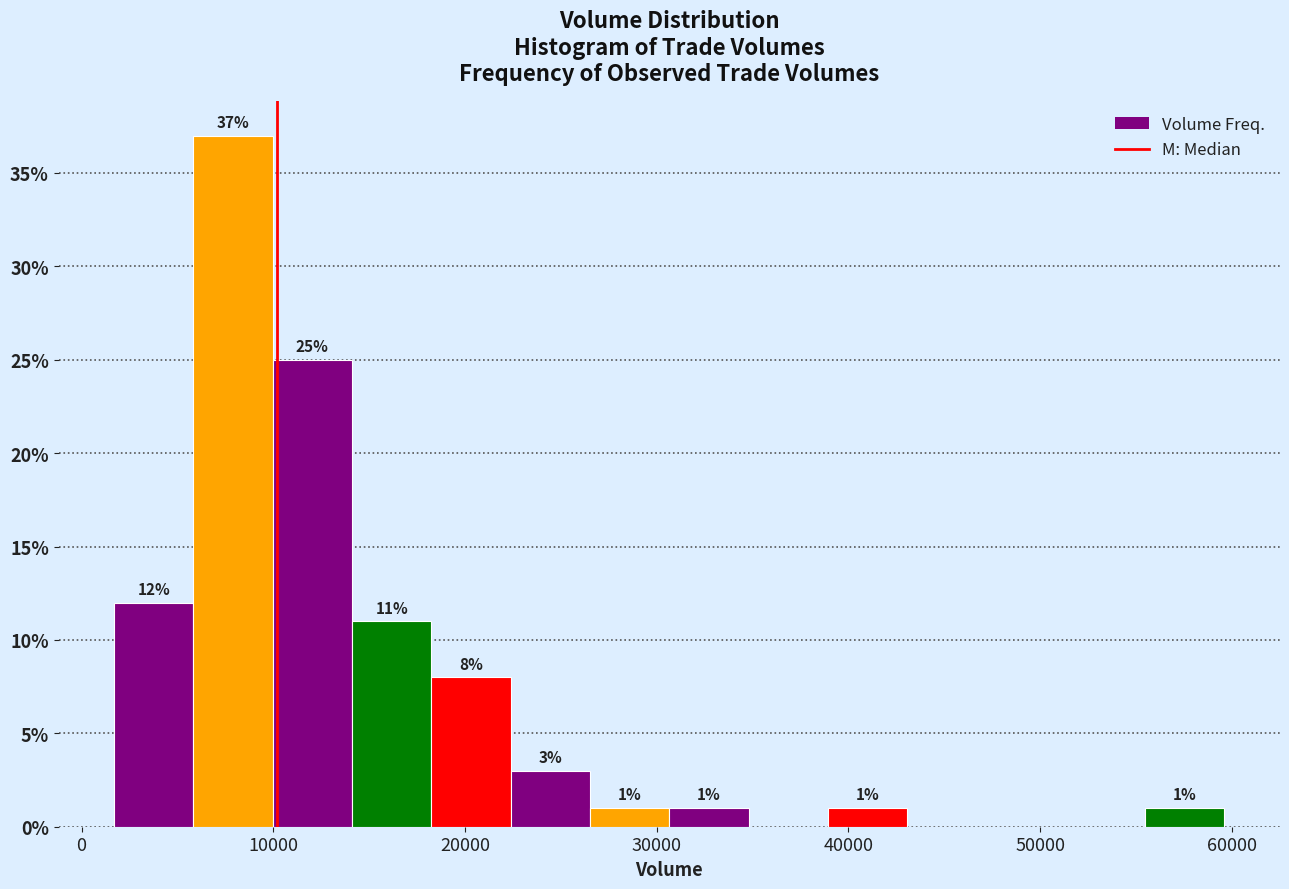

Which range on the x-axis has the tallest bar?

6000 to 10000